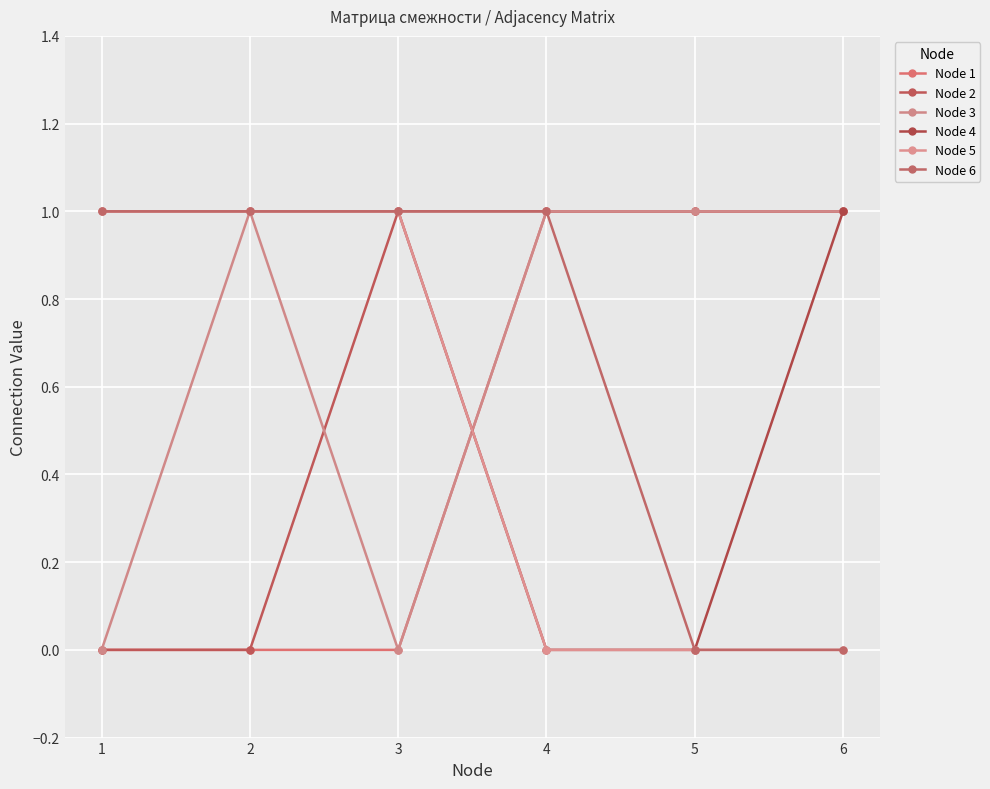

Reading left to right, what are all the values shown in this chart?

Node 1: 0	0	0	1	1	1
Node 2: 0	0	1	1	1	1
Node 3: 0	1	0	1	1	1
Node 4: 1	1	1	0	0	1
Node 5: 1	1	1	0	0	0
Node 6: 1	1	1	1	0	0